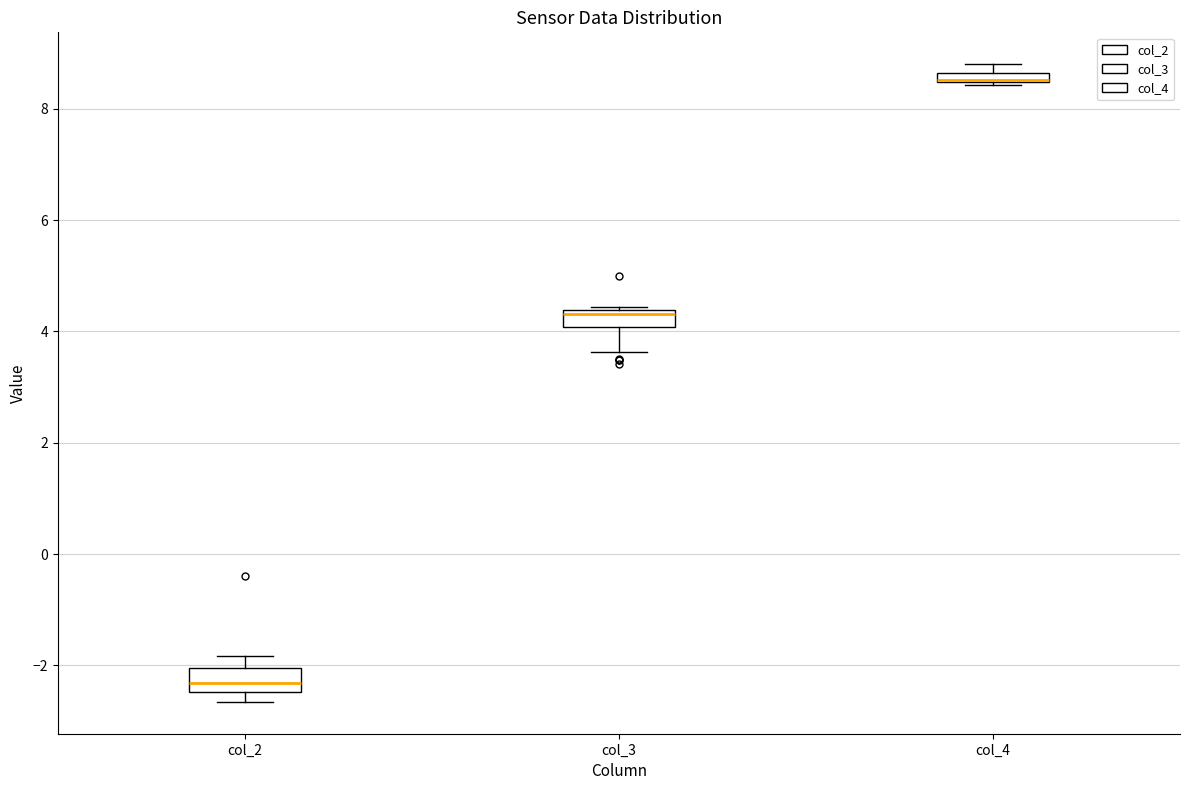

Where is the upper edge of the box for col_2 on the y-axis? The values are not printed on the chart, so give them approximately, as read against the axis.

-2.0